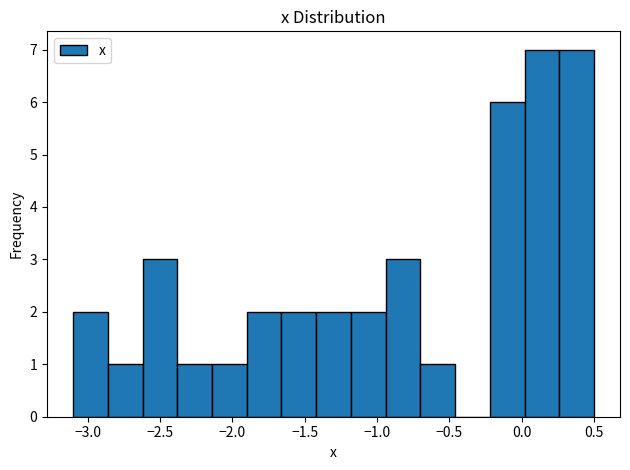

What is the height of the bar covering -1.90 to -1.66 on the x-axis? Neither the bar edges nor the heights are printed on the chart, so give them approximately, as read against the axes.

2